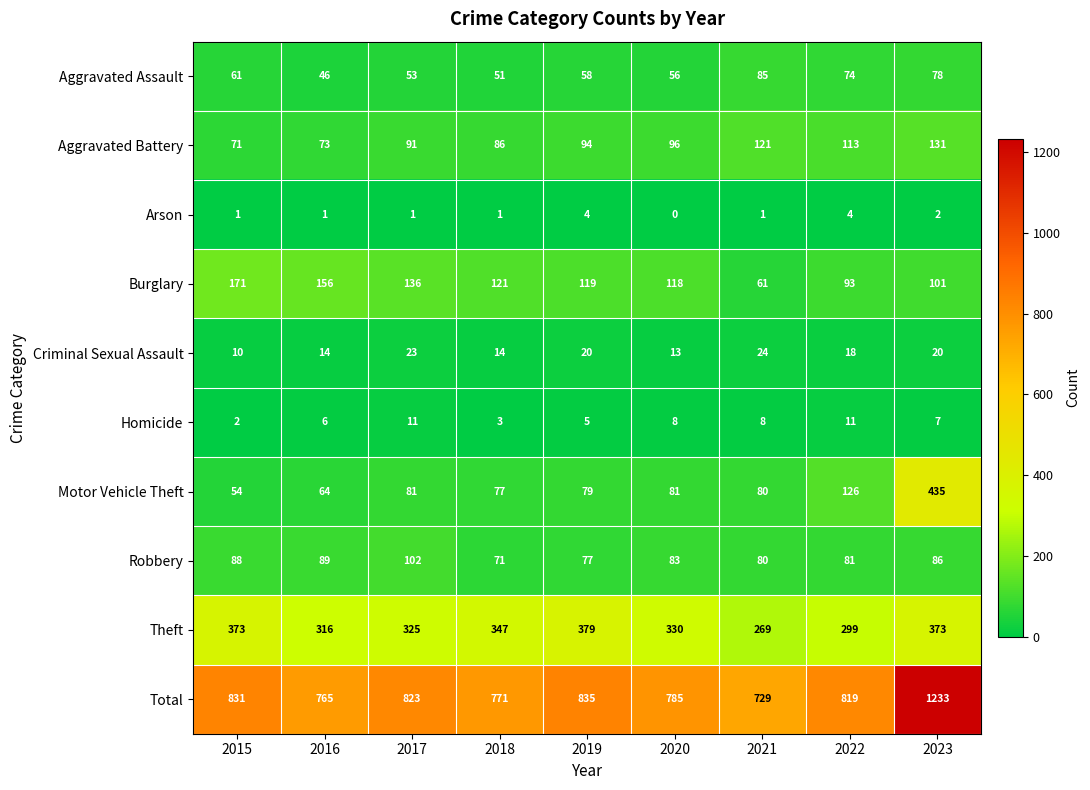

The Criminal Sexual Assault series shows 18 at 2022. True or false?

True